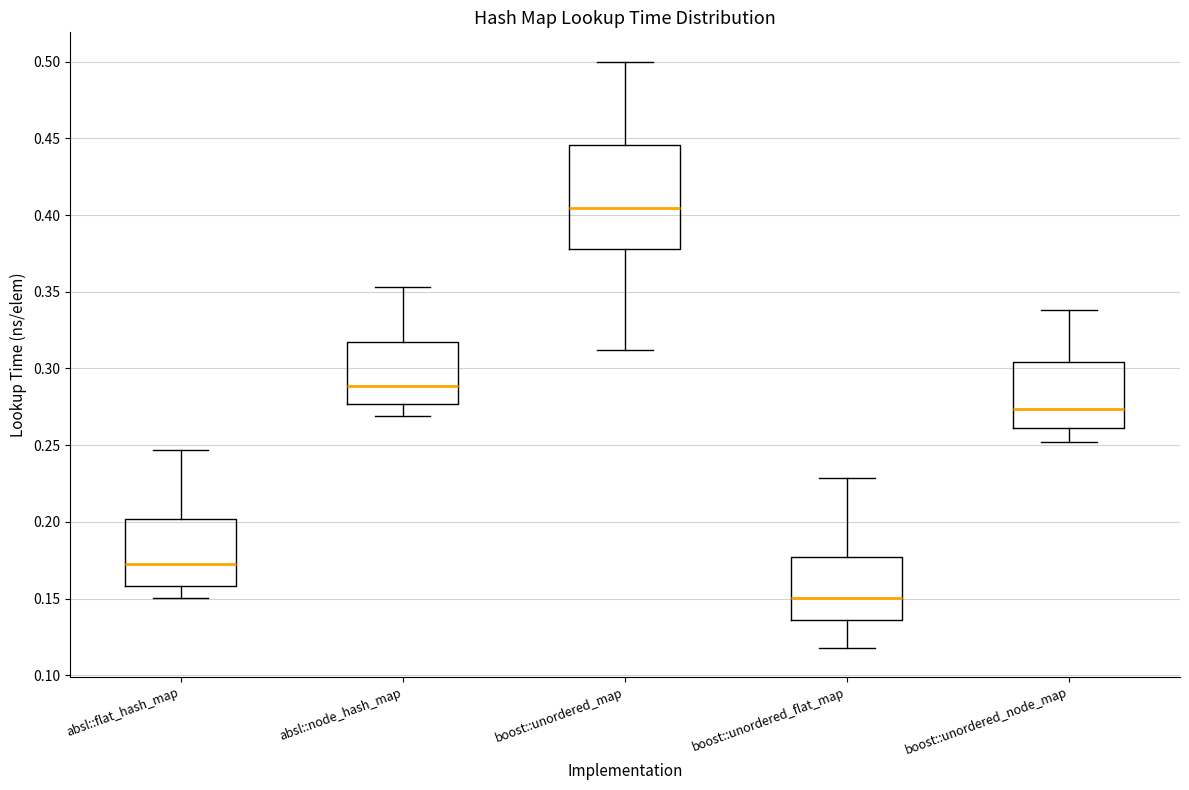

Which box has the highest median line?

boost::unordered_map